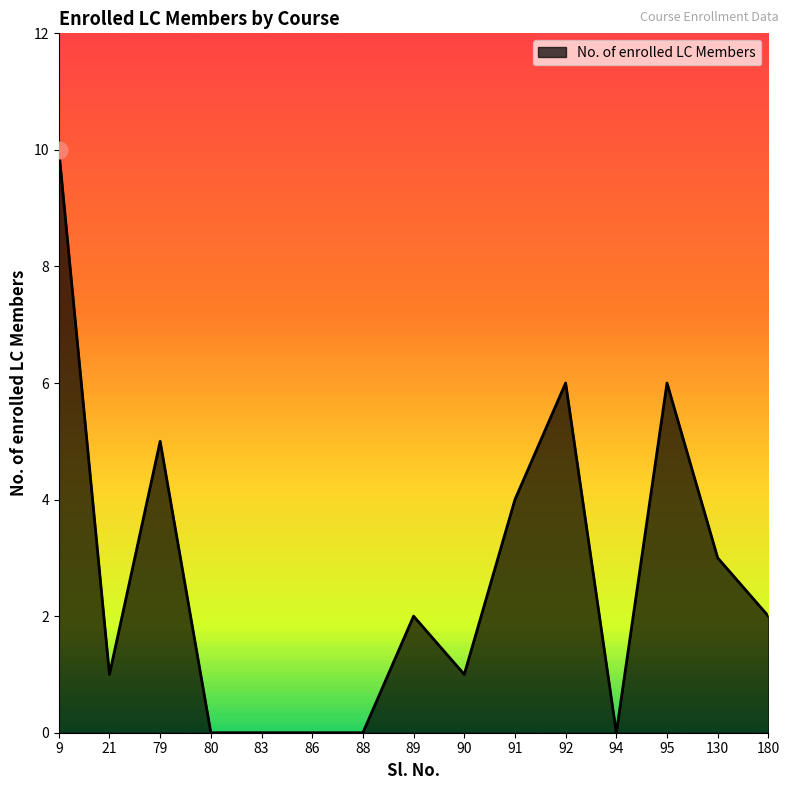

Reading left to right, list all the values displayed in this chart.

10	1	5	0	0	0	0	2	1	4	6	0	6	3	2